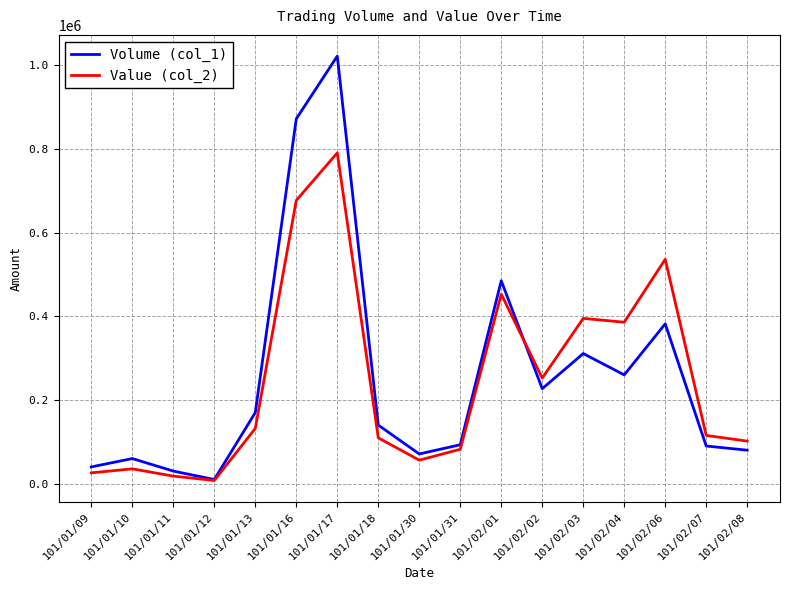

What are all the series names shown in the legend?

Volume (col_1), Value (col_2)